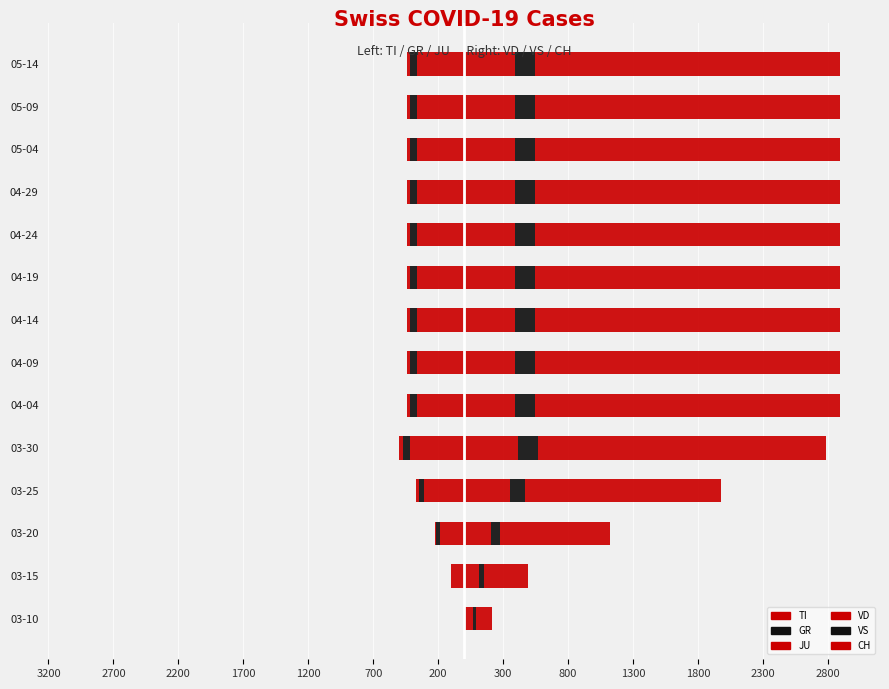

The GR (left) series shows -52 at 04-29. True or false?

True